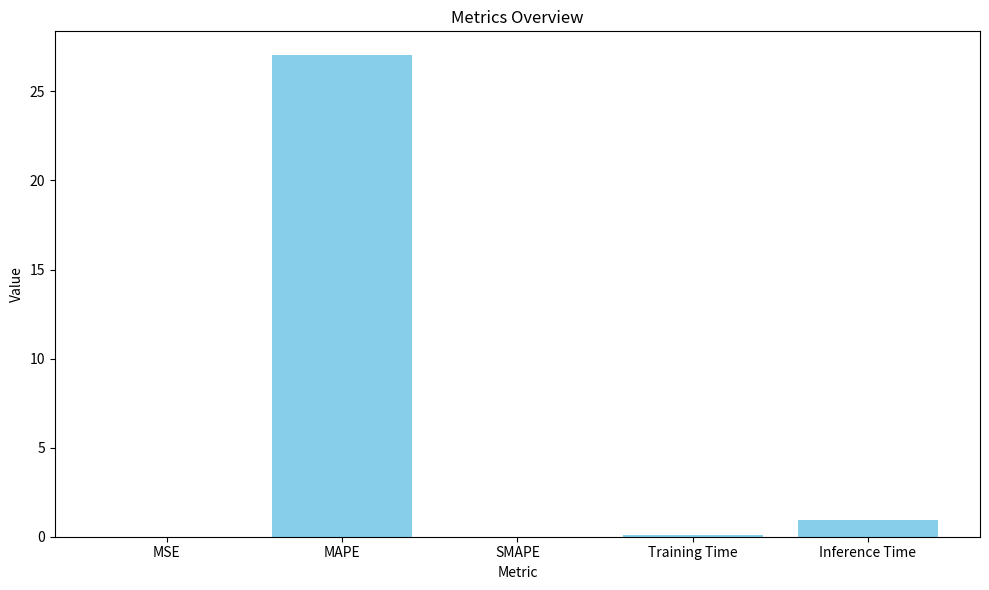

Read the value at Inference Time.

0.9